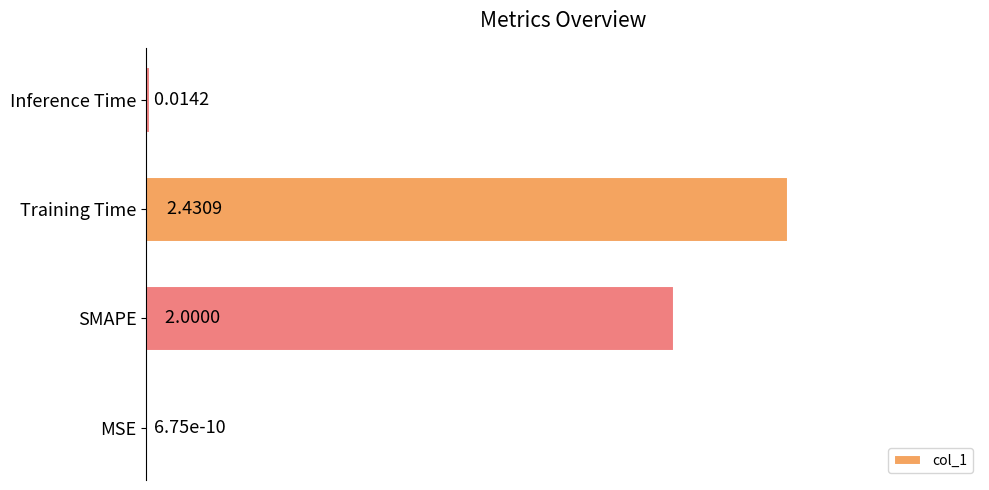

What is the change in value from MSE to Training Time?

+1.0